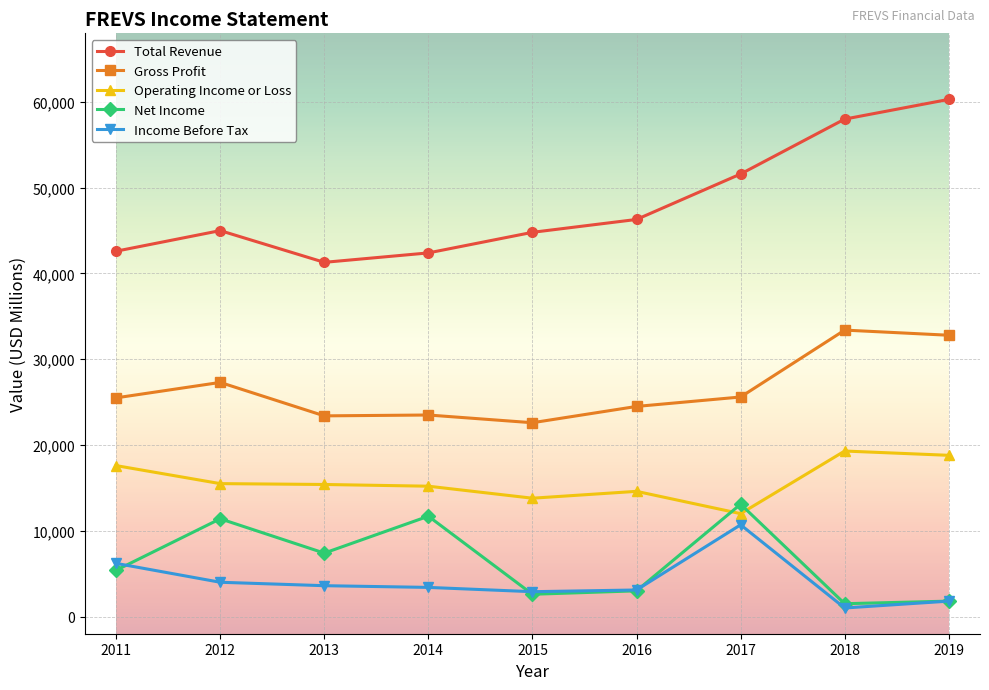

What is the sum of the Income Before Tax values at 2018 and 2014?

4400